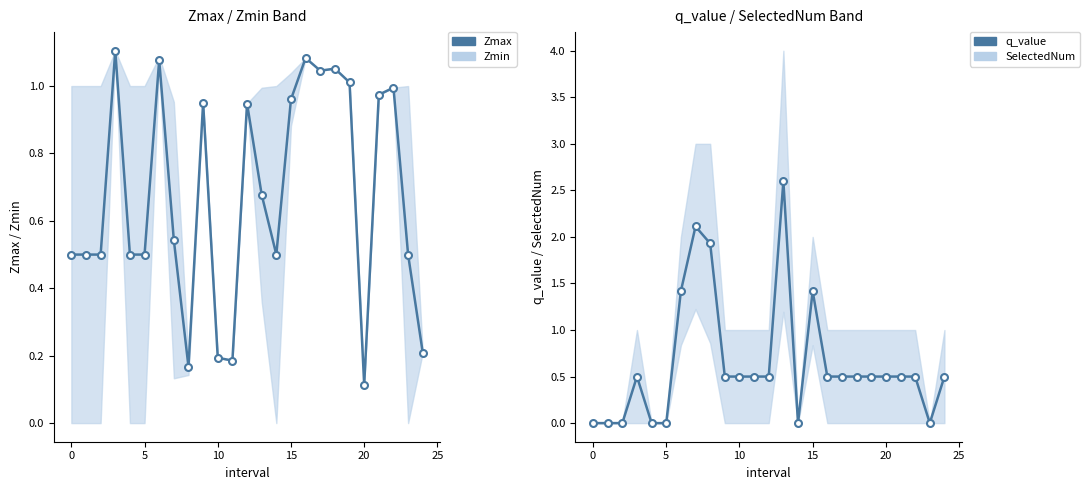

What is the label of the 16th point from the left?

15